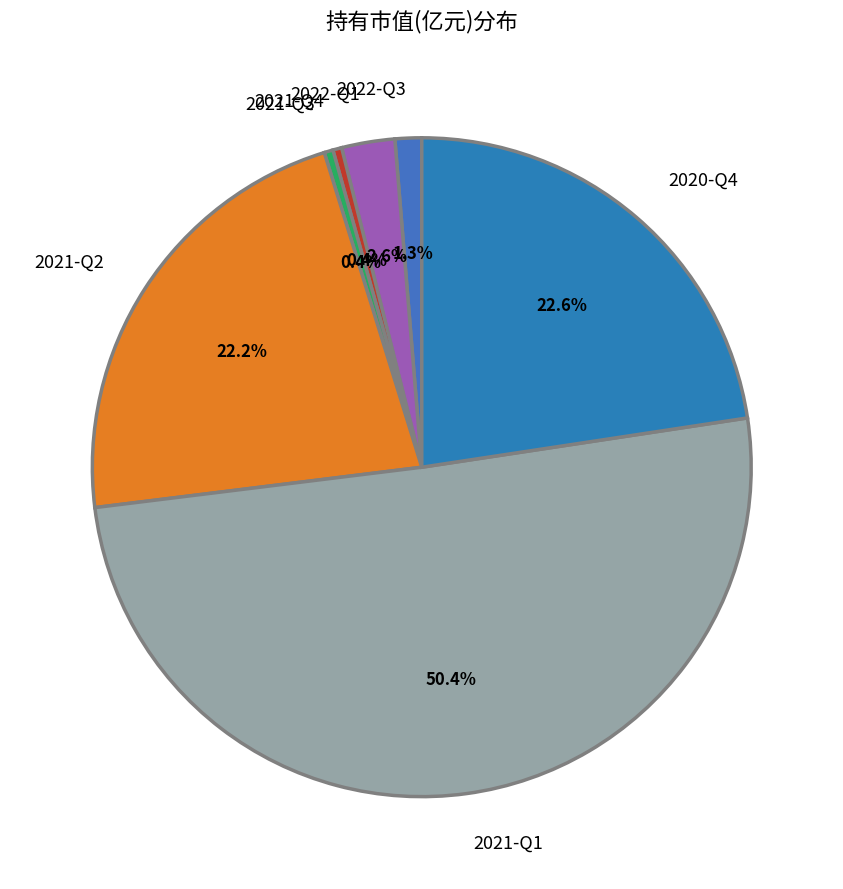

Which slice represents more than half of the pie?

2021-Q1